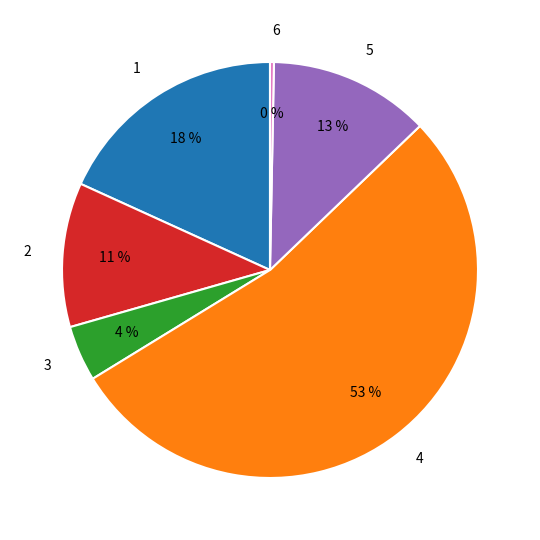

Which has a higher value, 4 or 3?

4